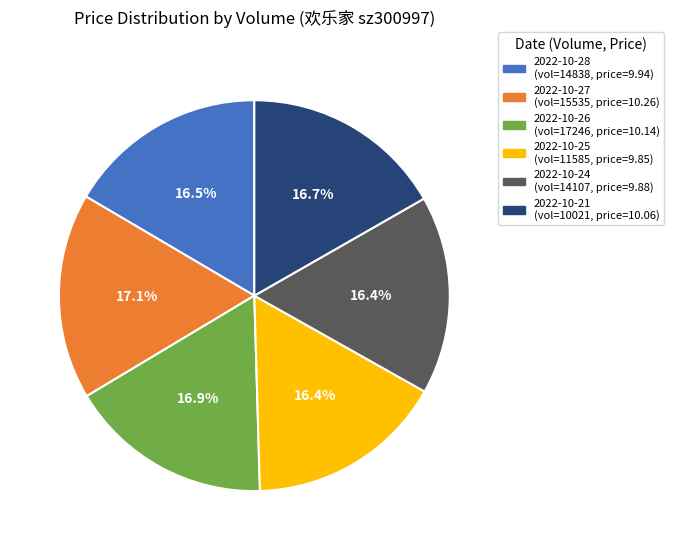

Does any single category account for the majority?

No